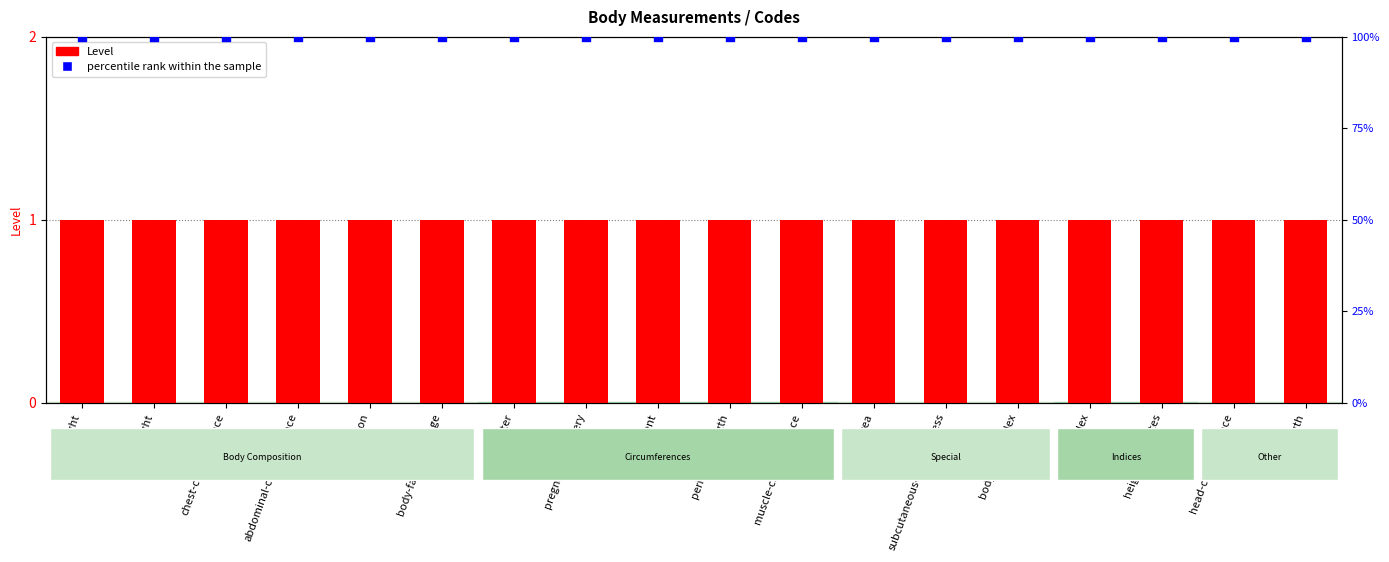

At how many categories does at least one series exceed 58?

18